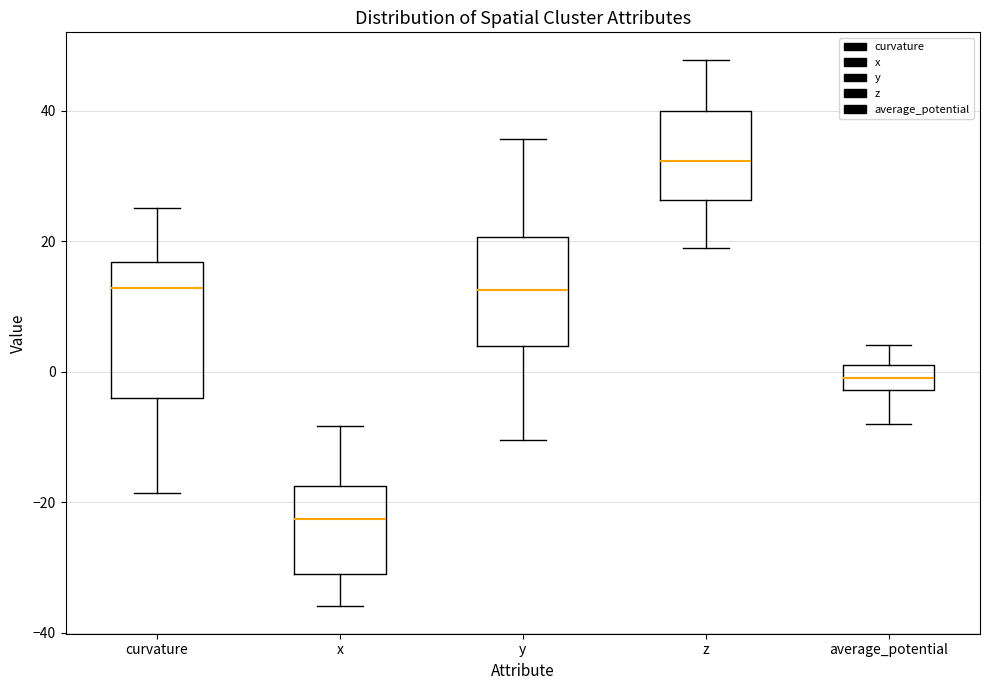

Which box has the lowest median line?

x